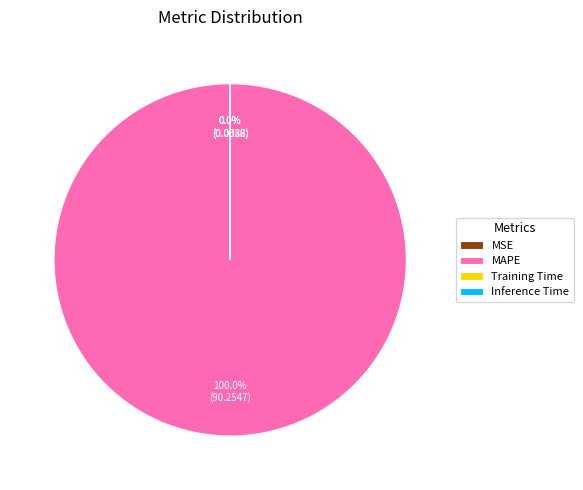

What is the largest slice in the pie chart?

MAPE